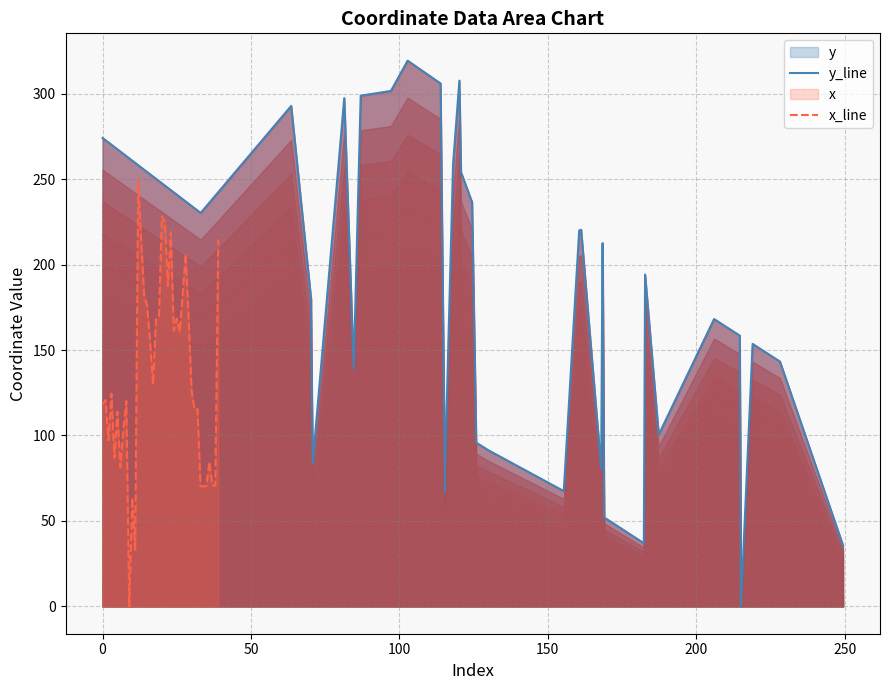

What position from the left is 100?

4